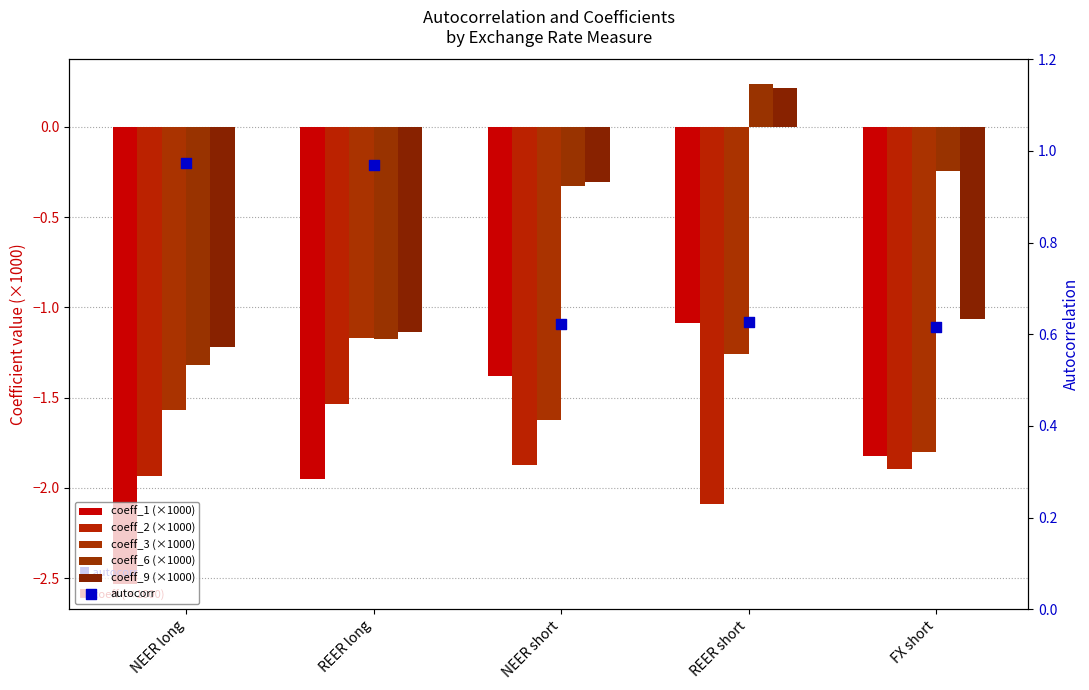

Which series contains the highest Y value?

autocorr